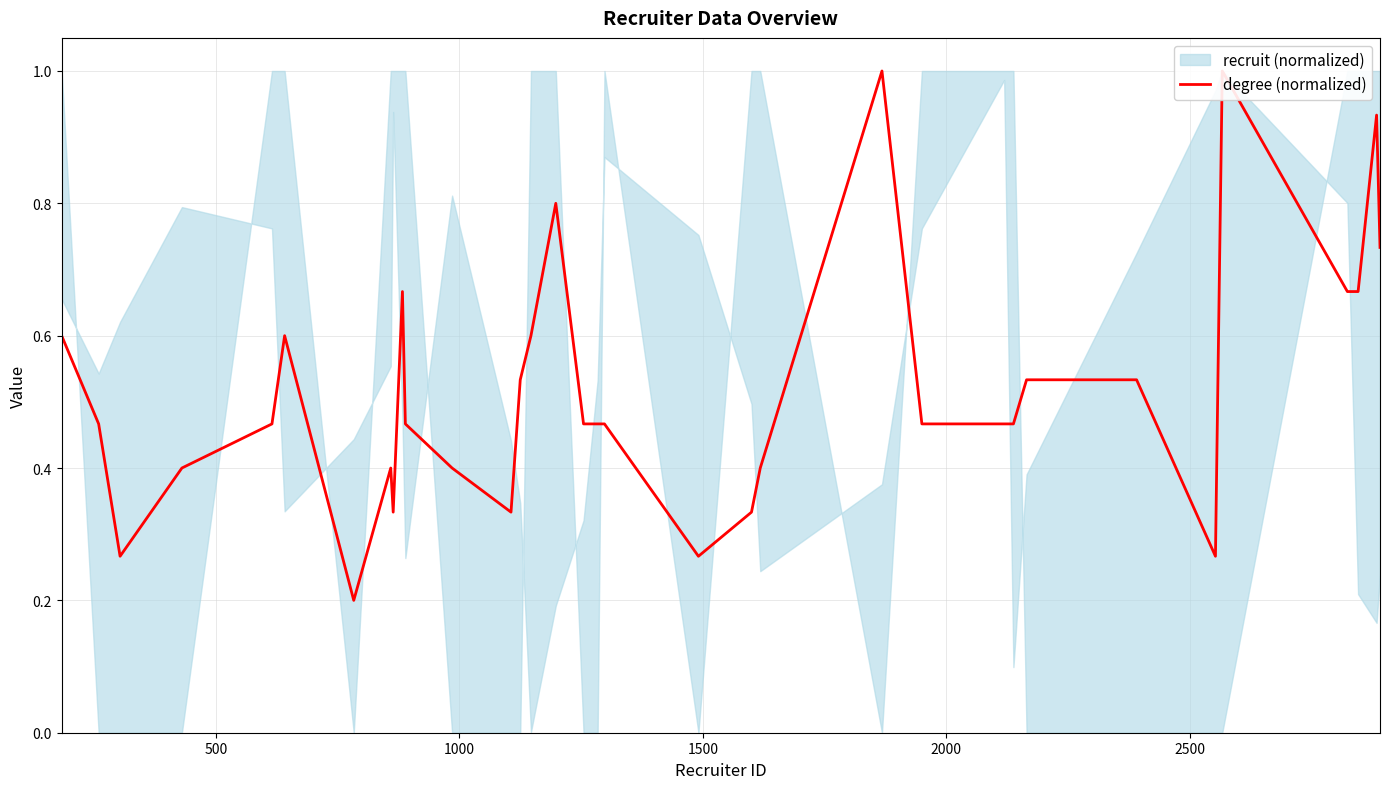

How many lines are shown in the chart?

1